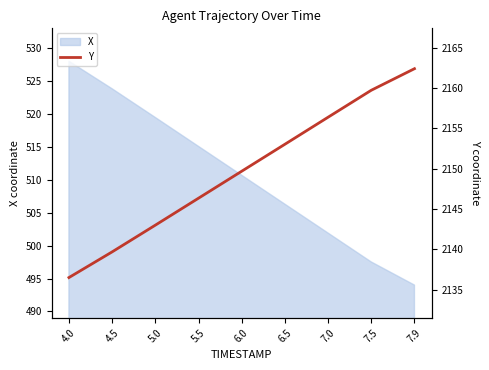

Count the number of categories in the chart.

9